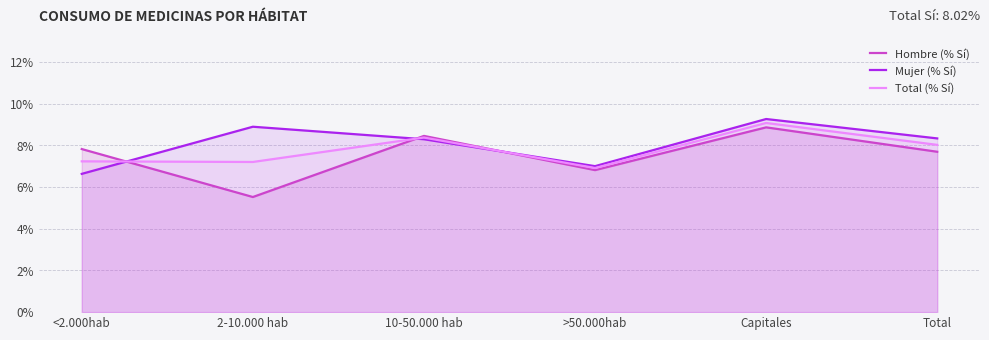

Is the value of Mujer (% Sí) at <2.000hab greater than the value of Hombre (% Sí) at <2.000hab?

No